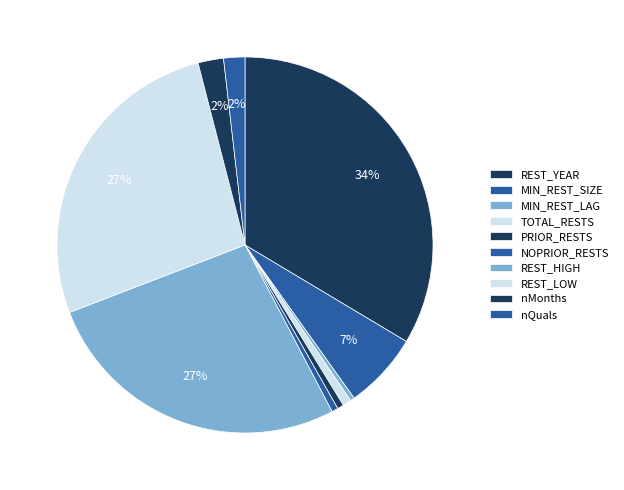

To the nearest percent, what portion does REST_HIGH represent?

27%